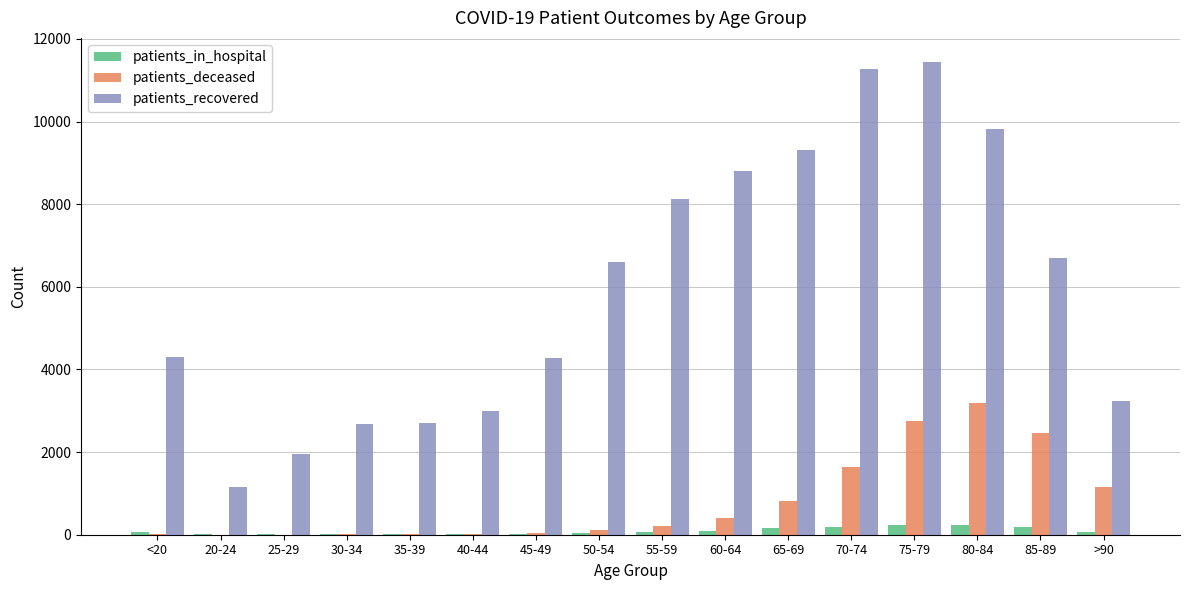

Is the value of patients_deceased at 30-34 greater than the value of patients_recovered at 45-49?

No